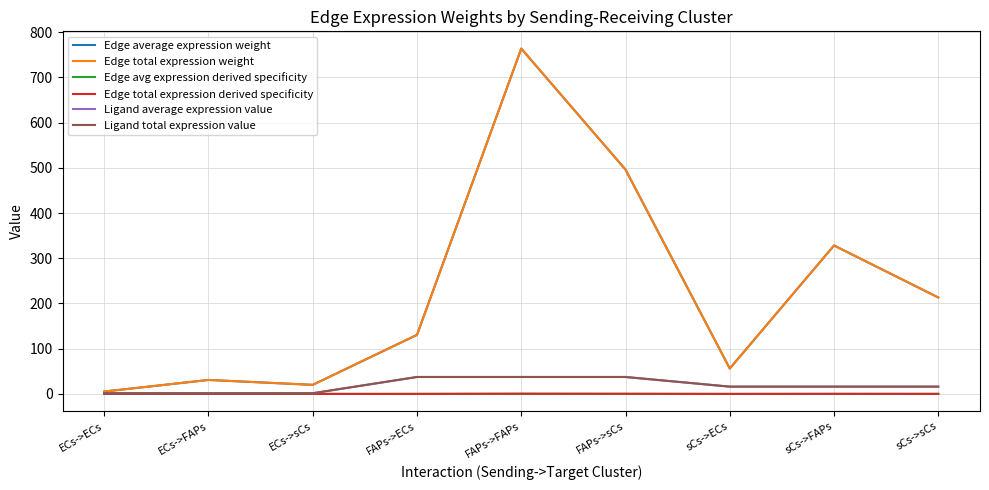

True or false: Edge total expression weight and Edge avg expression derived specificity cross at least once.

False